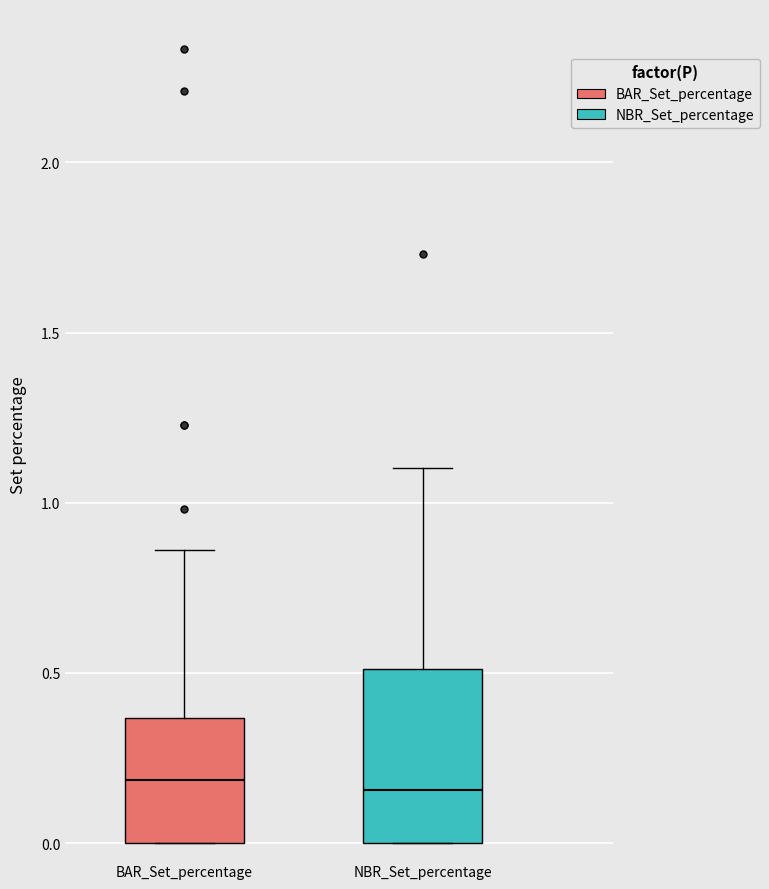

Reading left to right, transcribe this box plot: for each box, give where its median line is, the range the box spans, and where its two whiskers end, as read against the y-axis. The values are not printed on the chart, so give them approximately, as read against the axis.

BAR_Set_percentage: median 0.20, box 0.00 to 0.35, whiskers 0.00 to 0.85
NBR_Set_percentage: median 0.15, box 0.00 to 0.50, whiskers 0.00 to 1.10